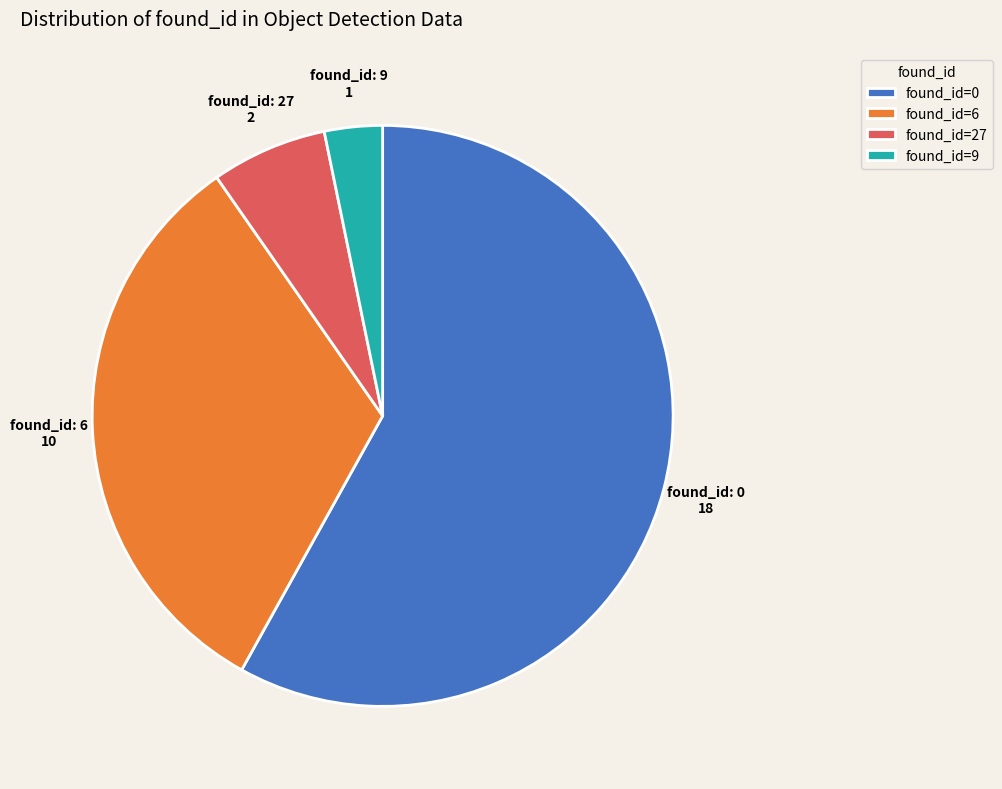

Count the number of slices in the pie.

4